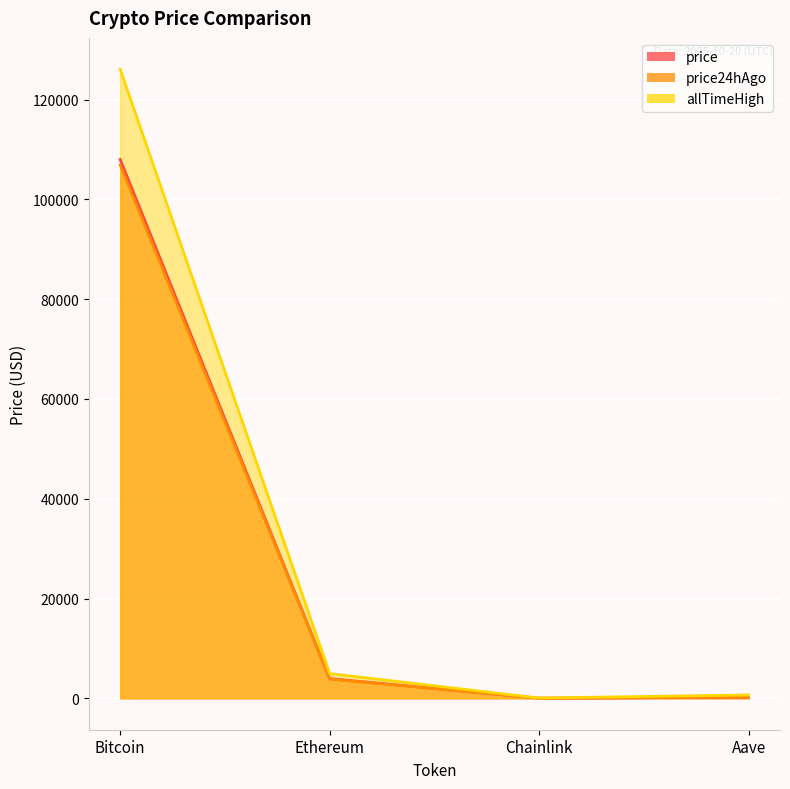

What is the difference between the highest and lowest values at Bitcoin?

19176.0